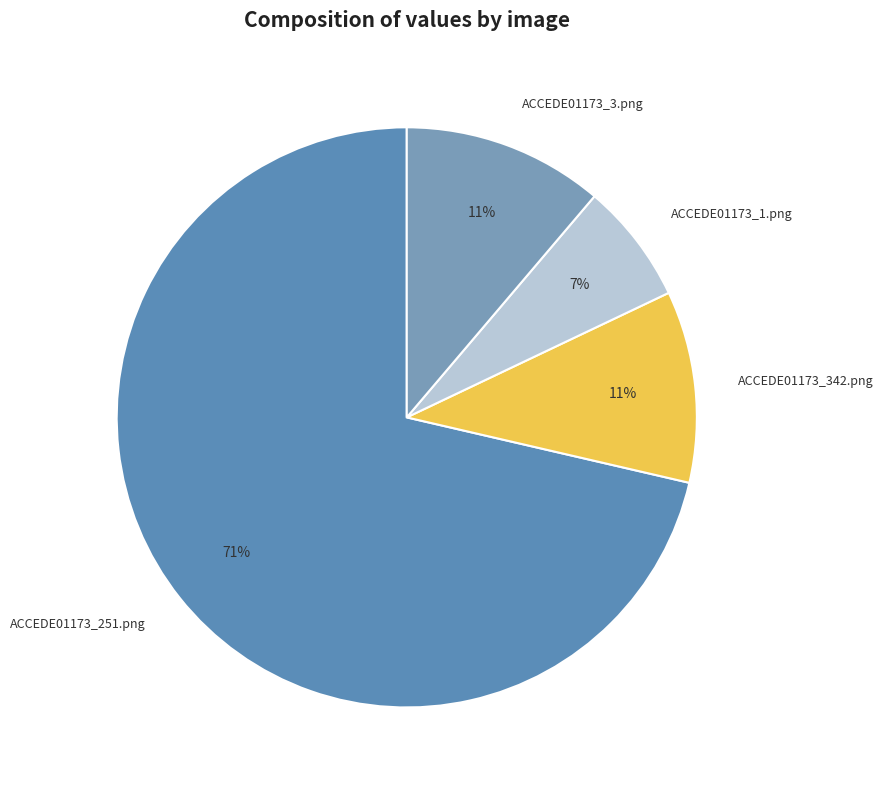

Is it true that ACCEDE01173_342.png is 18% of the pie?

False